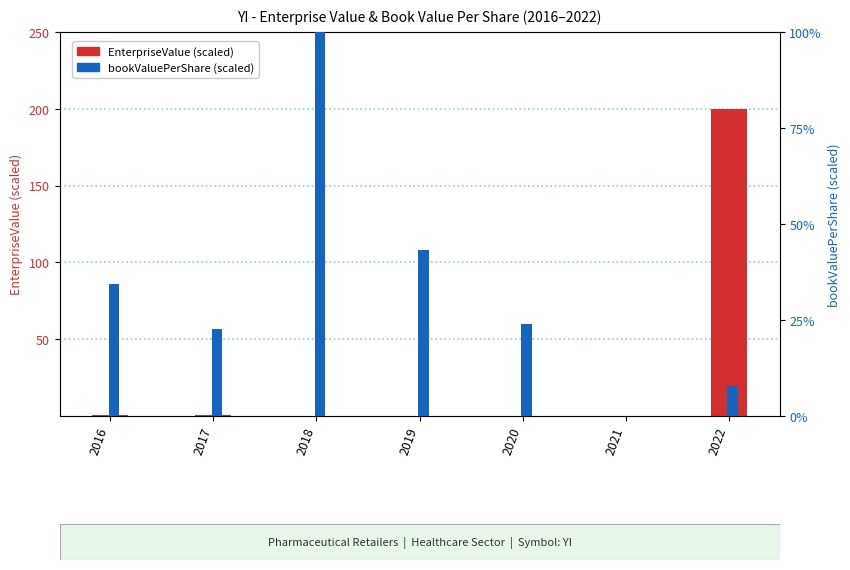

What are all the series names shown in the legend?

EnterpriseValue (scaled), bookValuePerShare (scaled)